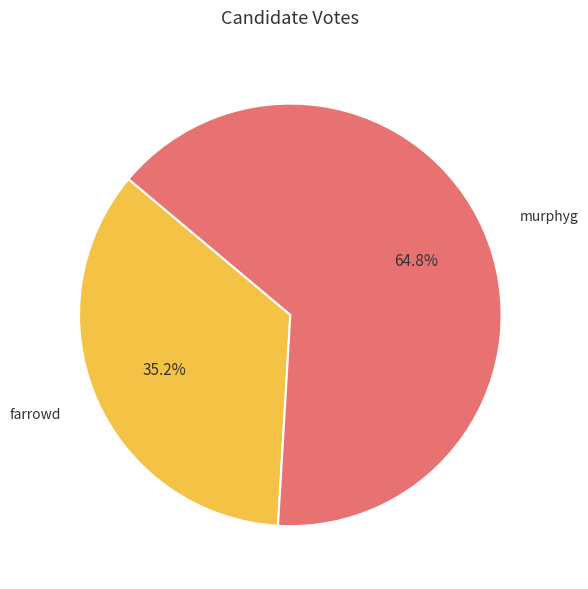

What is the largest slice in the pie chart?

murphyg